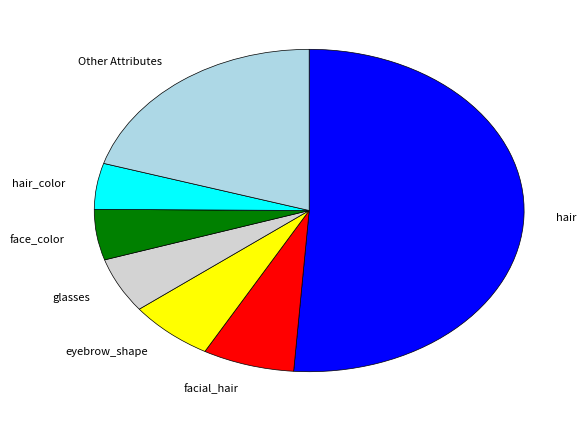

The facial_hair slice represents 7% of the pie. True or false?

True